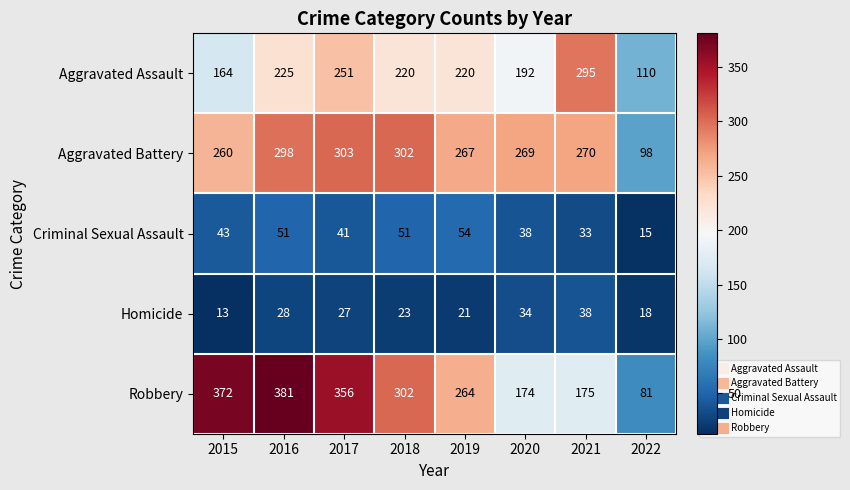

Rank the categories by Robbery value from lowest to highest.

2022, 2020, 2021, 2019, 2018, 2017, 2015, 2016